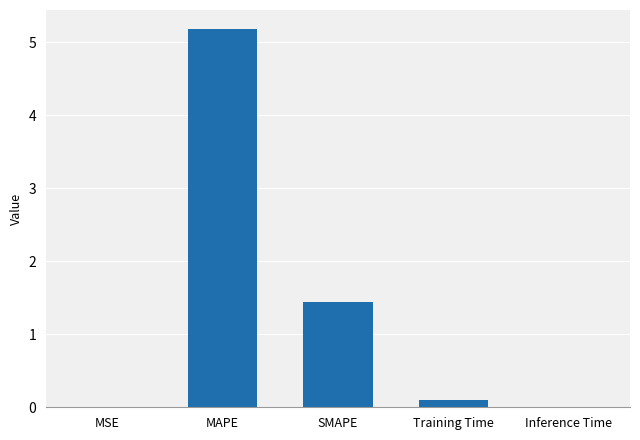

Where is the data nearest to the value 2?

SMAPE